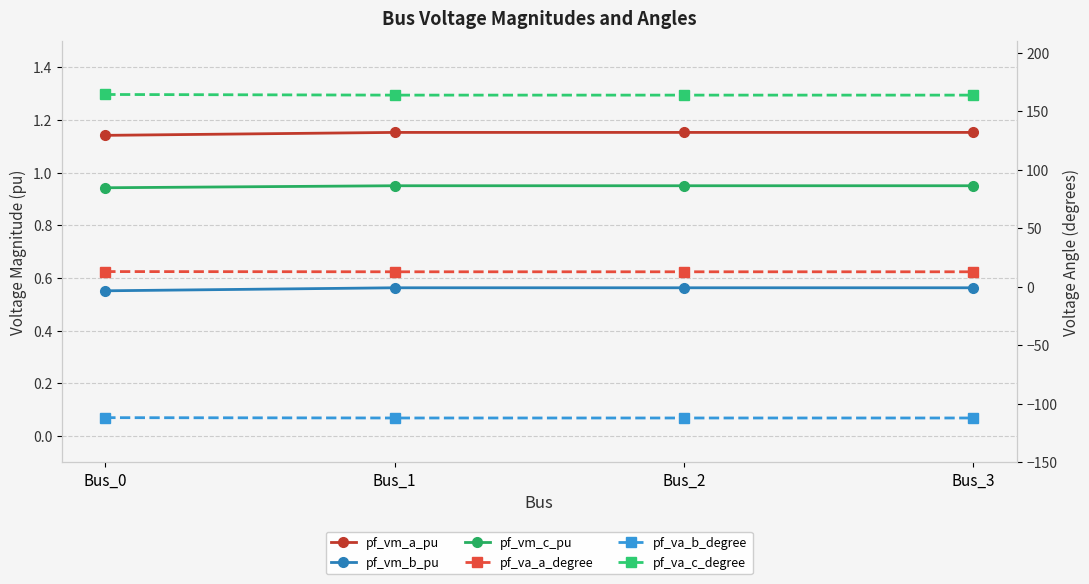

What is the value of the pf_vm_c_pu point at the 1st from the left?

0.9